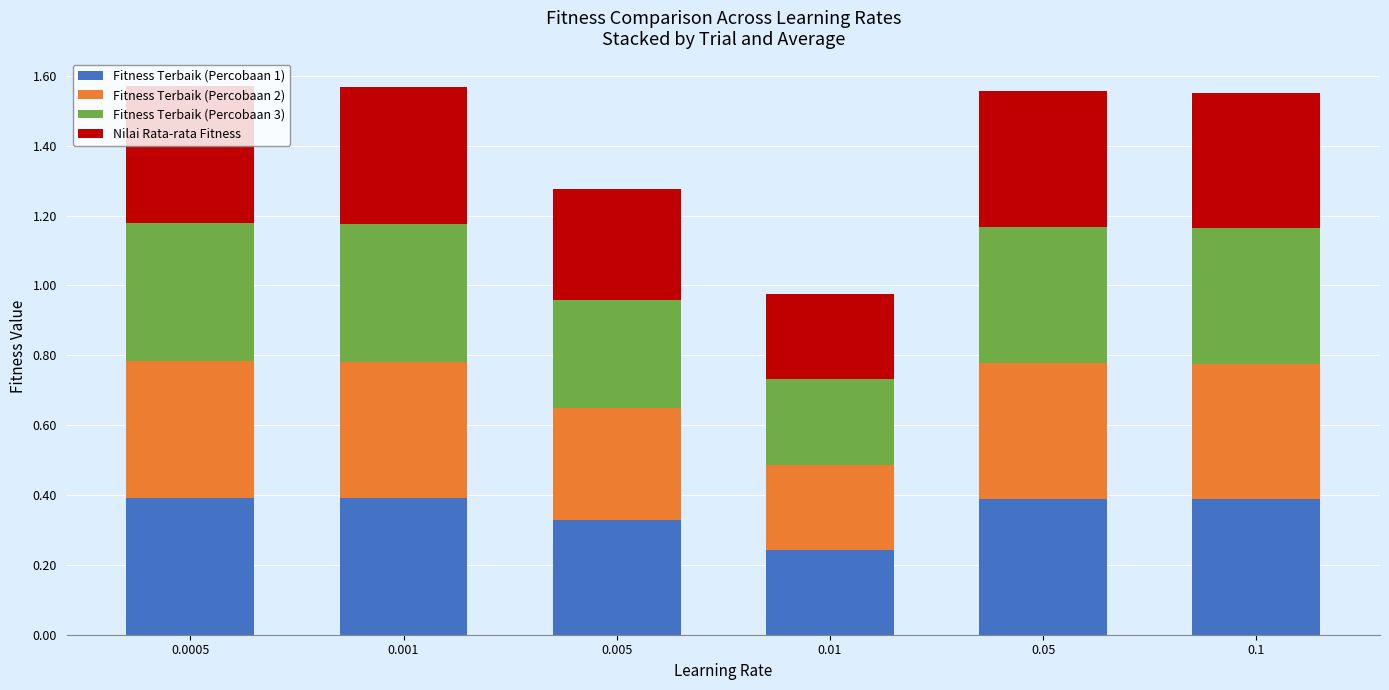

How many Fitness Terbaik (Percobaan 1) values are between 0 and 1?

6